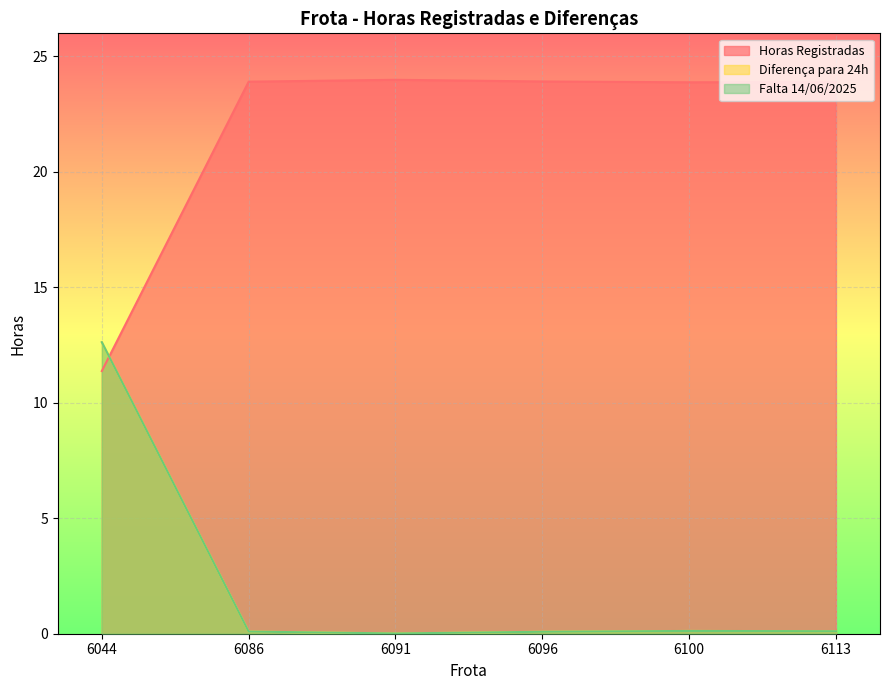

True or false: Horas Registradas has a value of 11.4 at 6044.

True